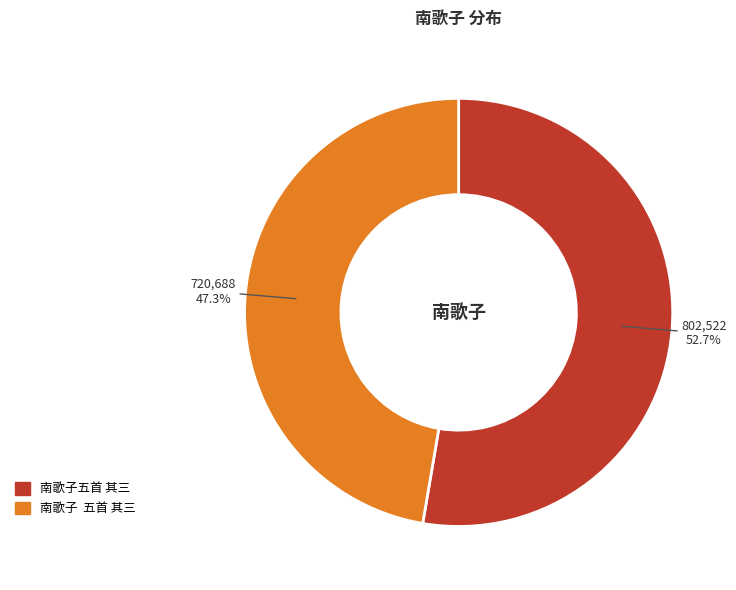

Combined, do 南歌子 五首 其三 and 南歌子五首 其三 account for over 50%?

Yes